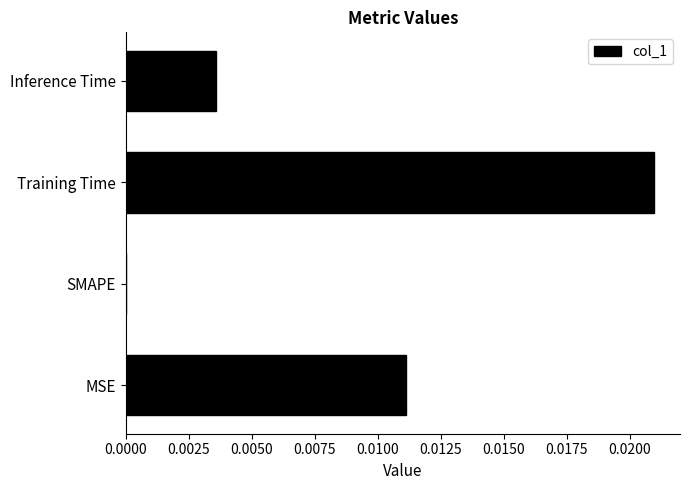

The chart shows a value of 0.0 at MSE. True or false?

True